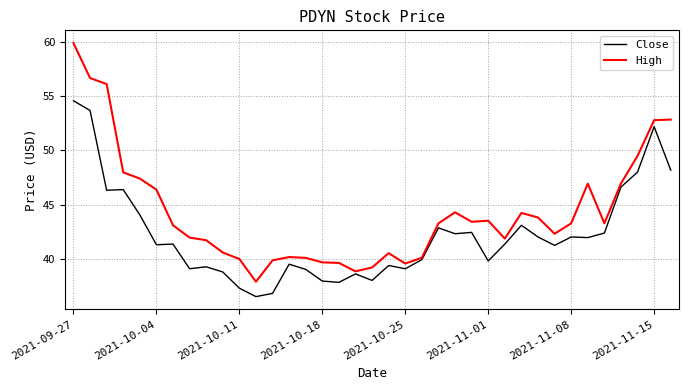

Which series has the largest range (max minus min)?

High